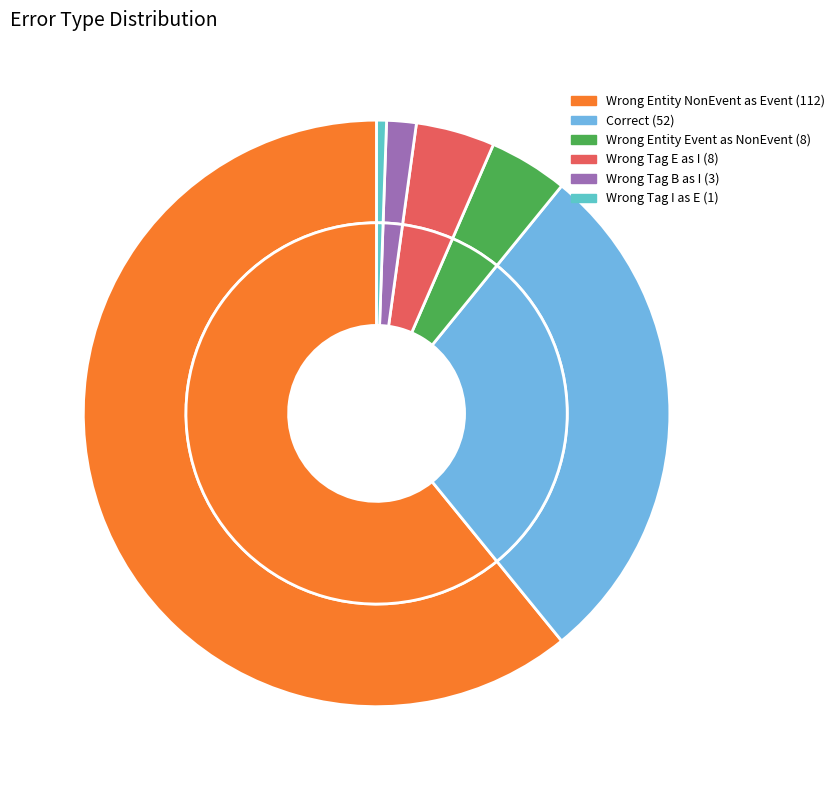

Is Correct the majority of the pie?

No